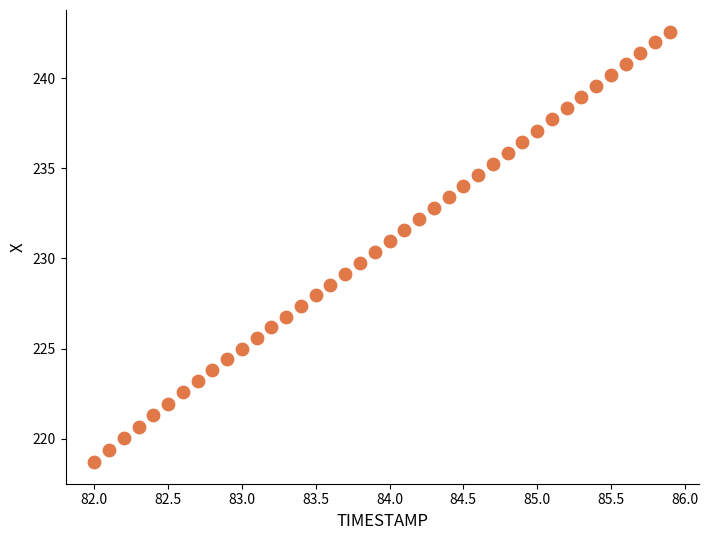

What is the range of X values (max minus min)?

3.9